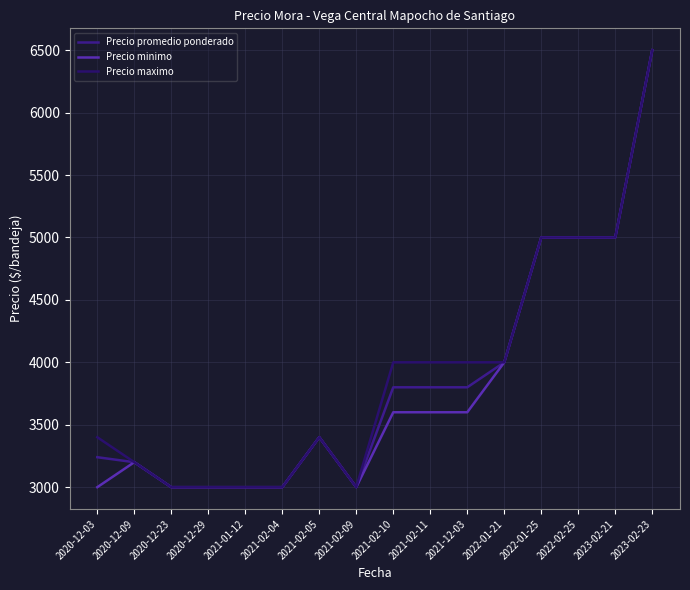

True or false: Precio maximo and Precio minimo cross at least once.

False